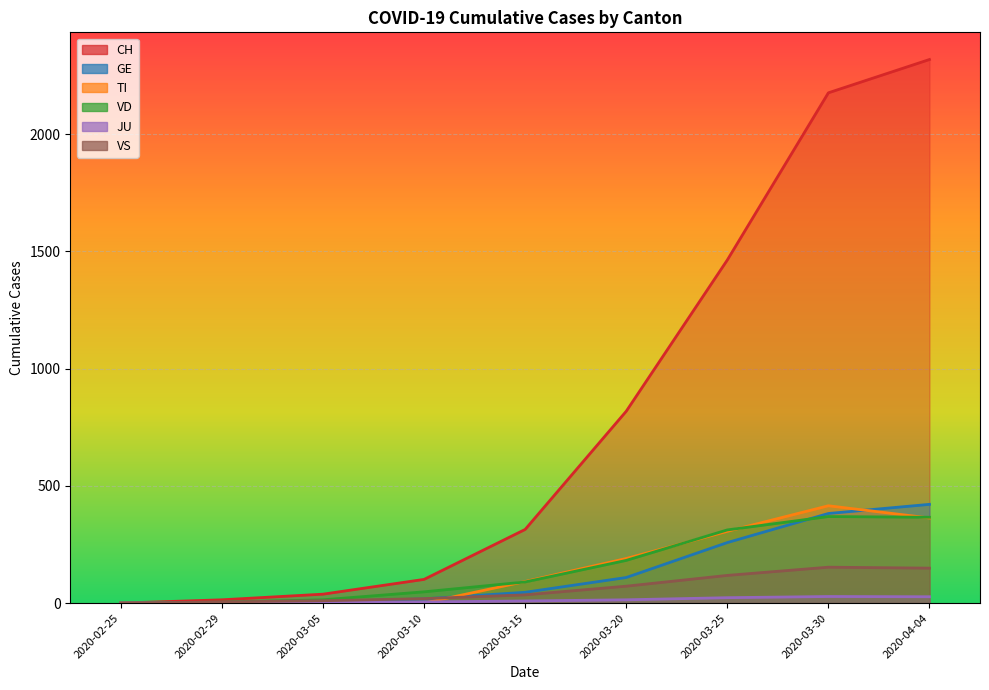

True or false: GE and TI cross at least once.

True